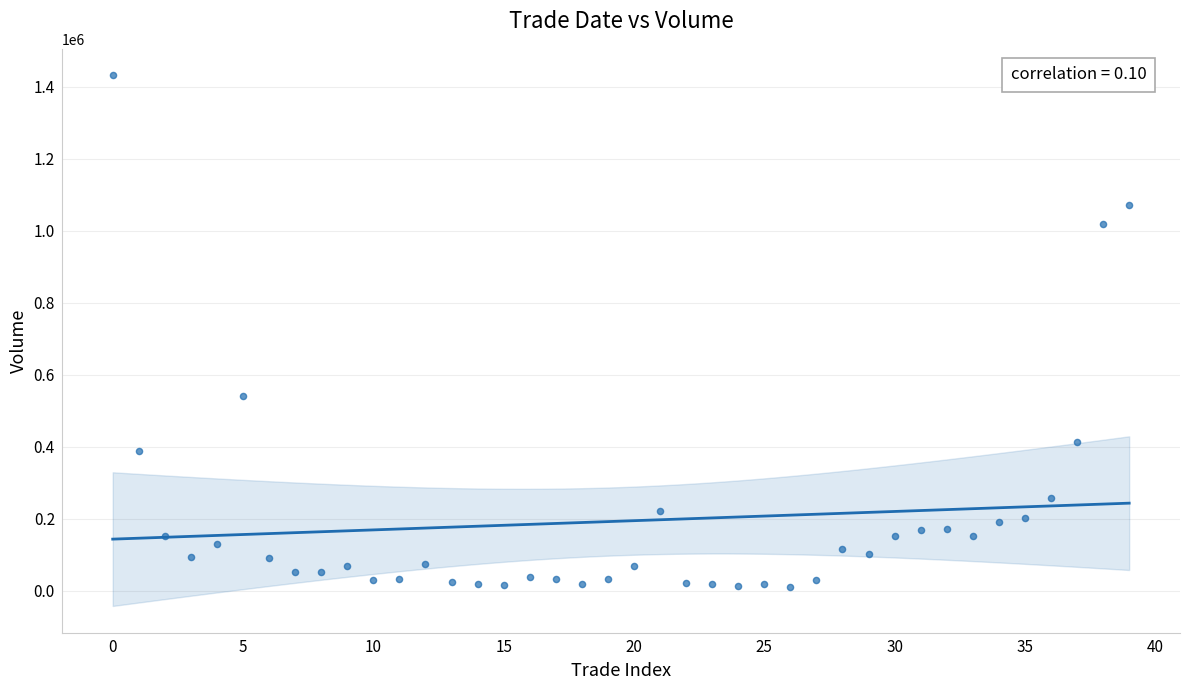

What is the range of Y values (max minus min)?

1420859